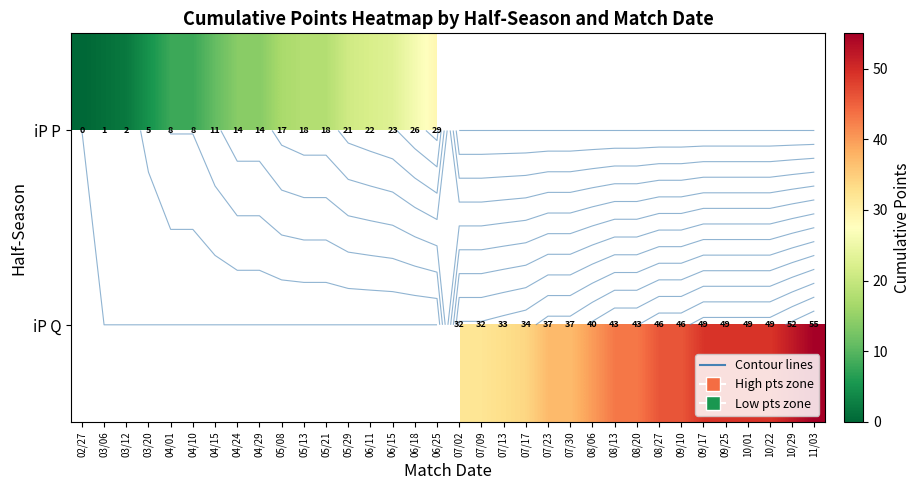

What is the difference between the maximum and minimum values in the iP P series?

29.0